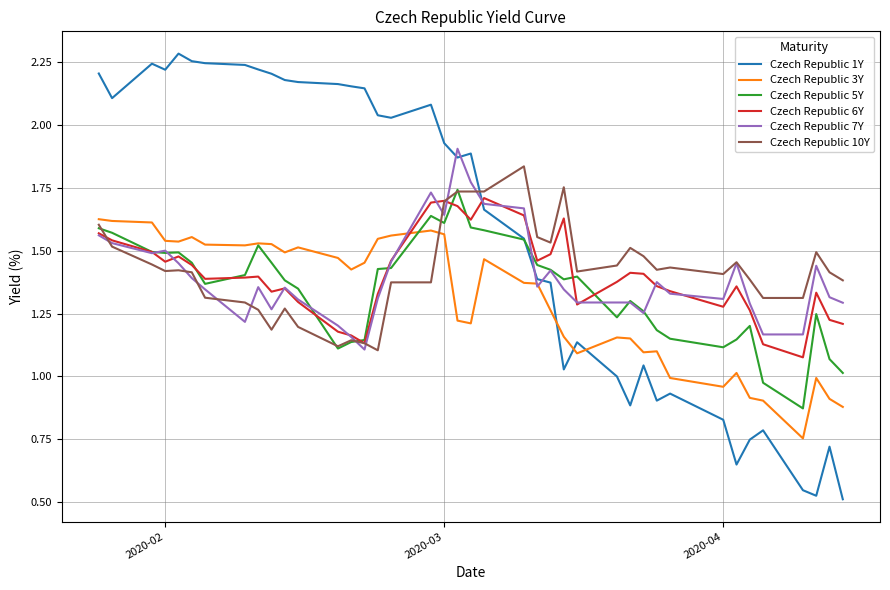

Which series has the largest total across all categories?

Czech Republic 1Y